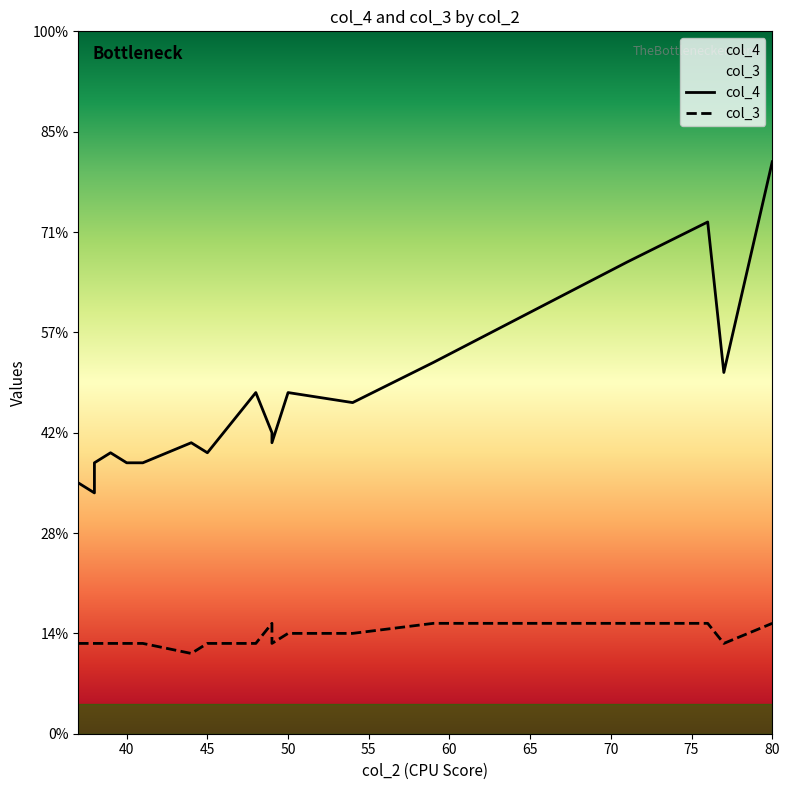

Which series has the largest range (max minus min)?

col_4